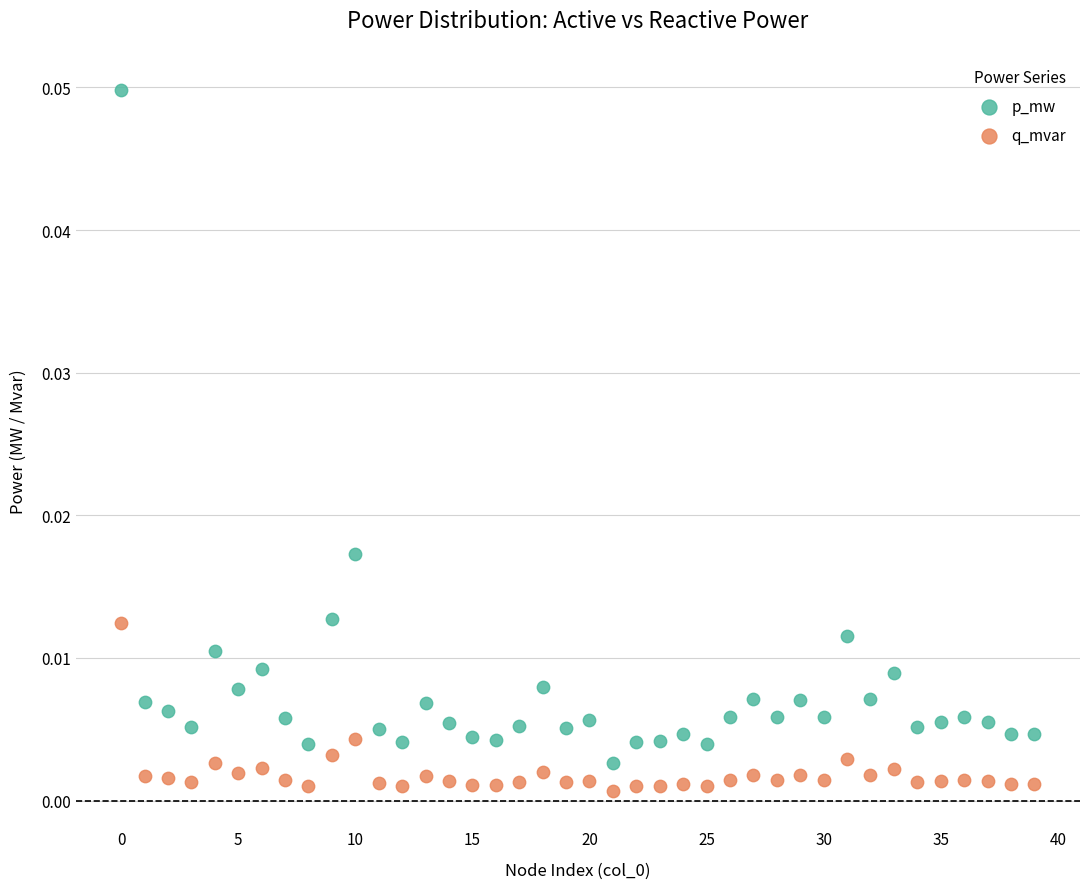

What are all the series names shown in the legend?

p_mw, q_mvar